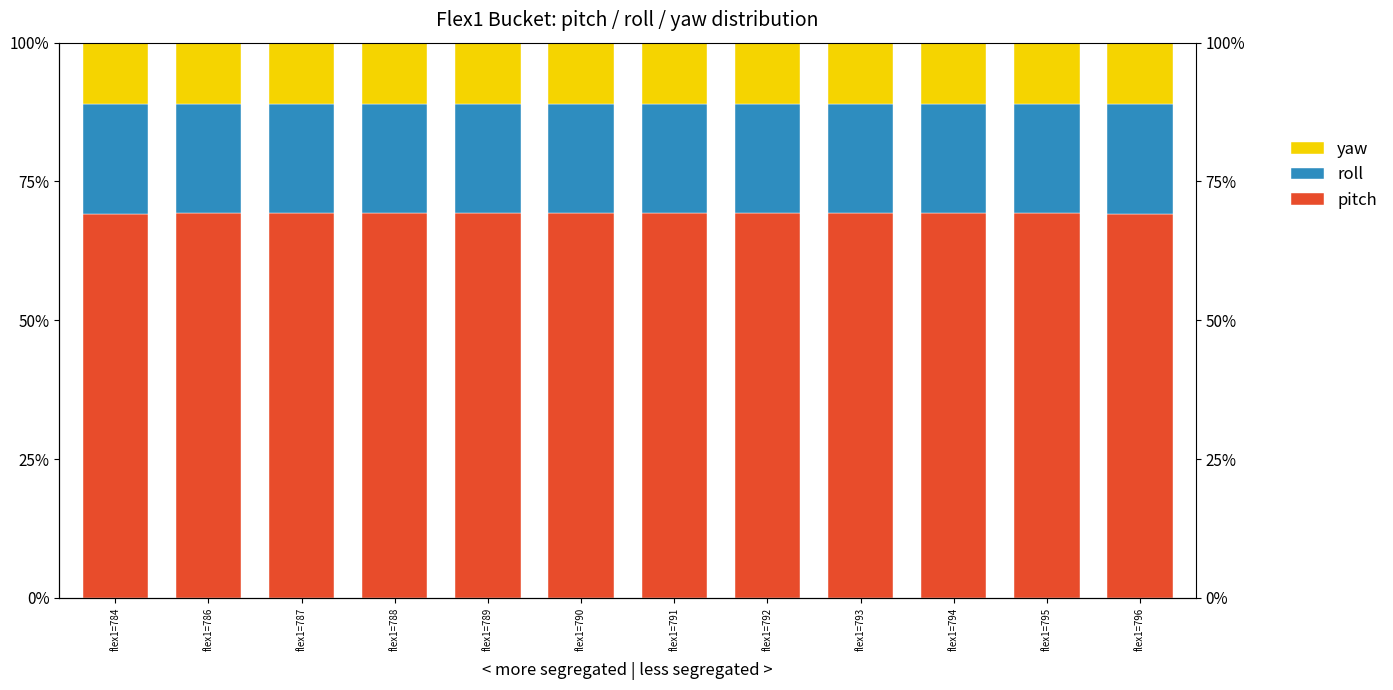

How many roll values are between 19 and 20?

12